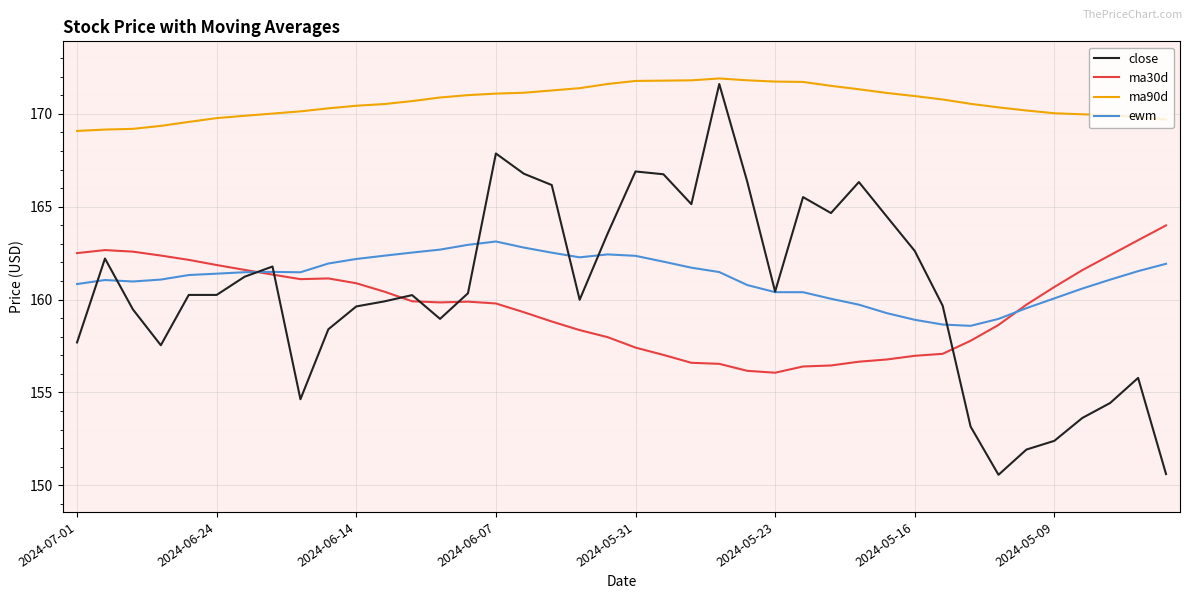

Which series has the widest spread of values?

close